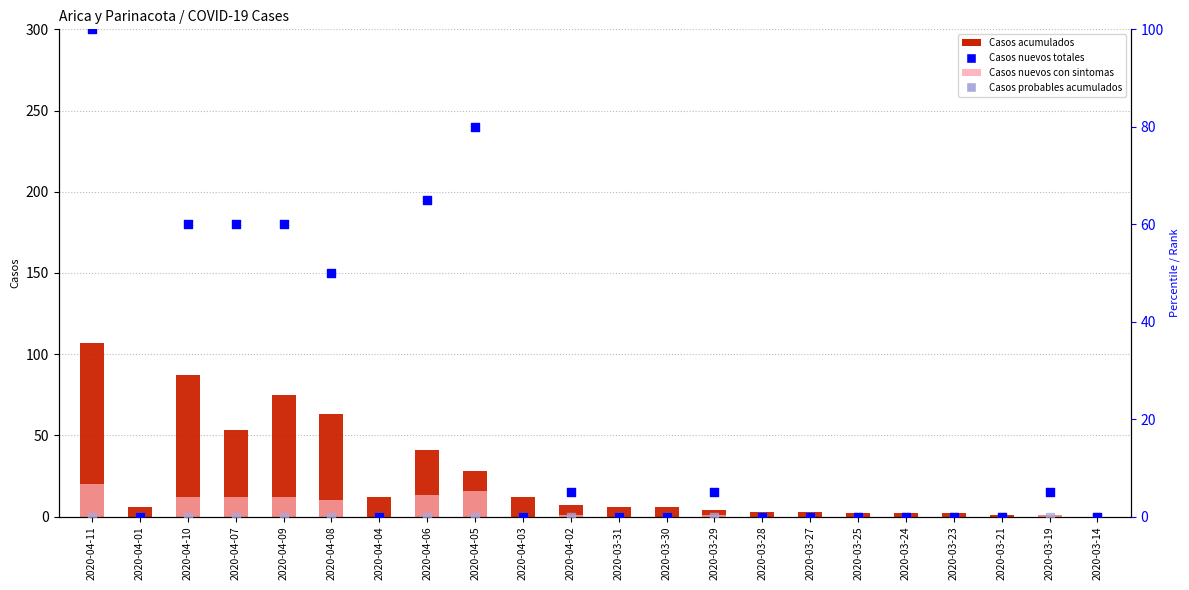

Which series contains the highest Y value?

Casos acumulados